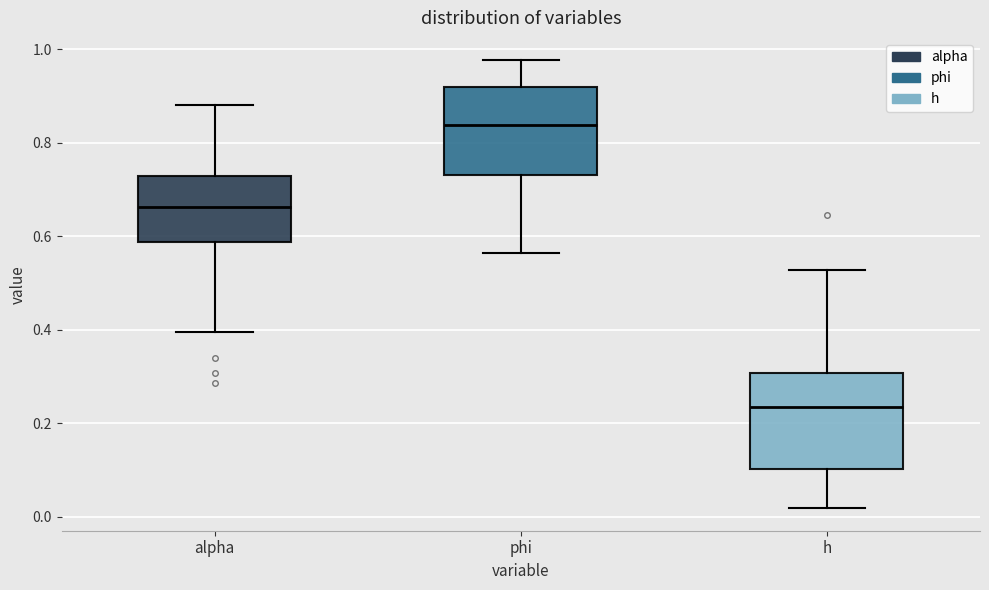

Reading left to right, transcribe this box plot: for each box, give where its median line is, the range the box spans, and where its two whiskers end, as read against the y-axis. The values are not printed on the chart, so give them approximately, as read against the axis.

alpha: median 0.66, box 0.58 to 0.72, whiskers 0.40 to 0.88
phi: median 0.84, box 0.74 to 0.92, whiskers 0.56 to 0.98
h: median 0.24, box 0.10 to 0.30, whiskers 0.02 to 0.52